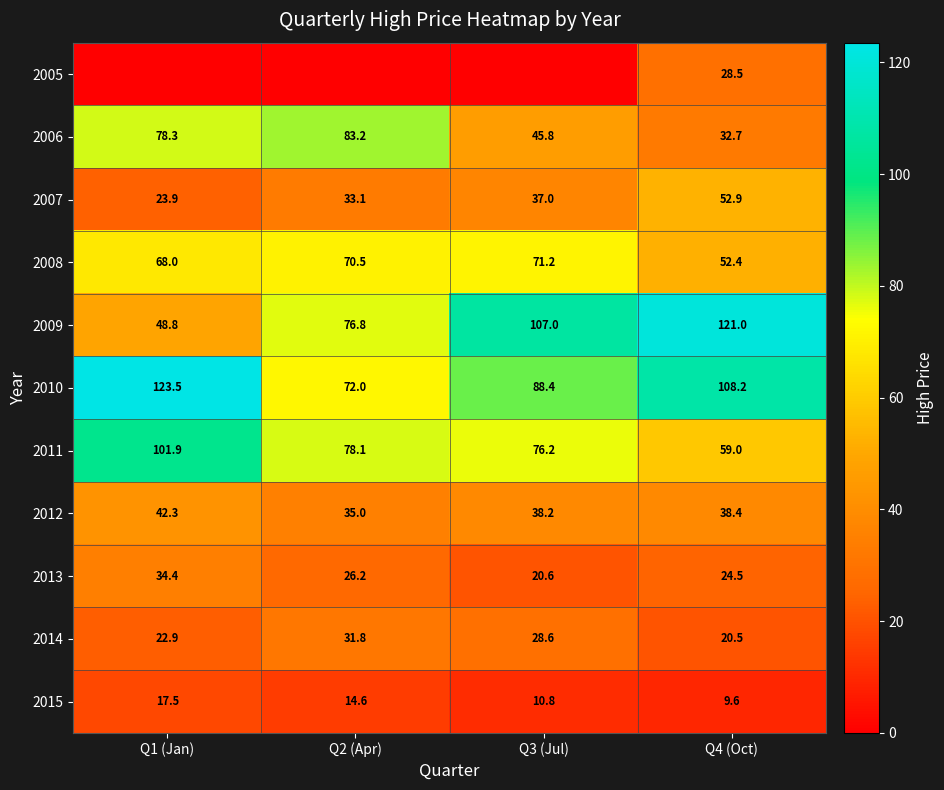

Rank the categories by 2009 value from highest to lowest.

Q4 (Oct), Q3 (Jul), Q2 (Apr), Q1 (Jan)